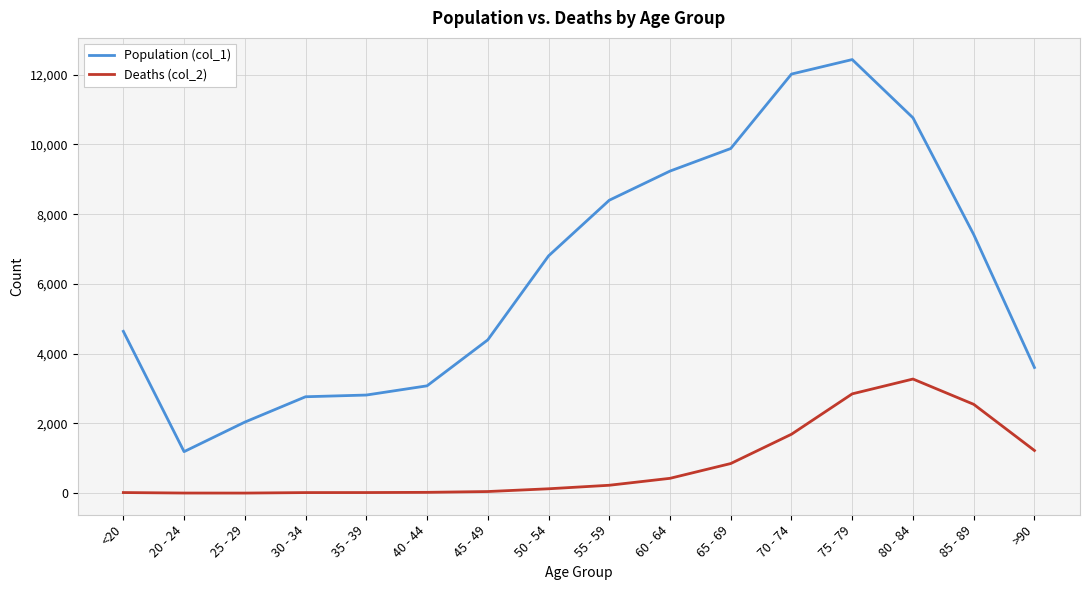

Which series has the largest range (max minus min)?

Population (col_1)